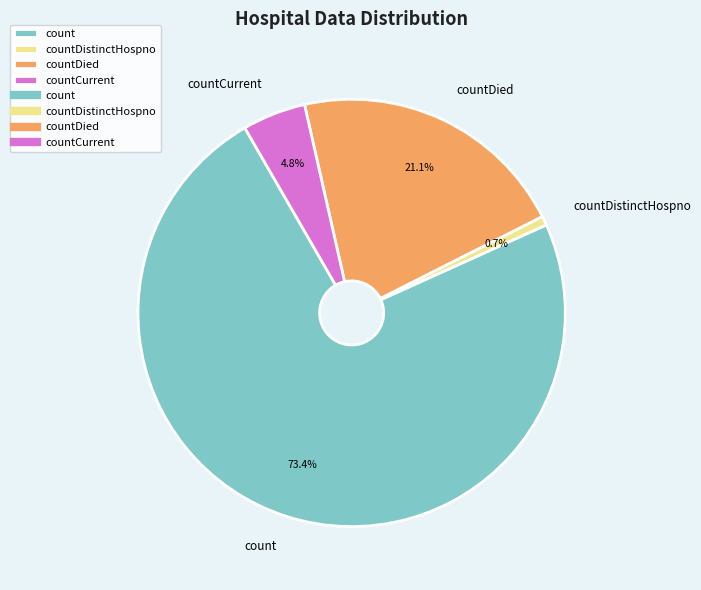

To the nearest percent, what is the difference between the largest and smallest slice percentages?

73%